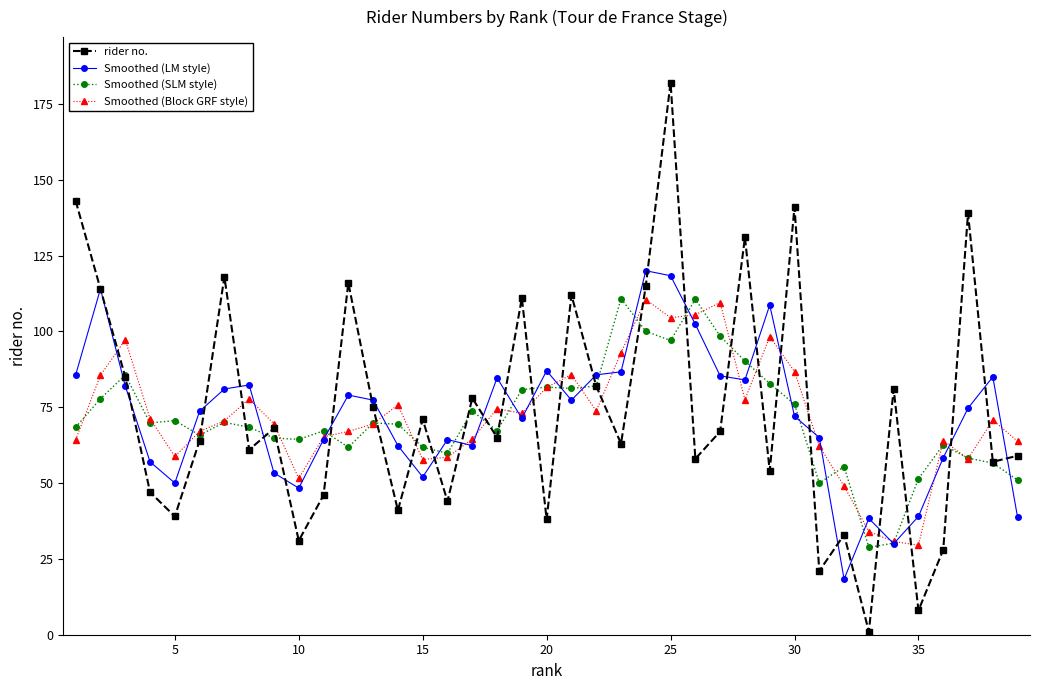

What is the greatest value displayed?

182.0